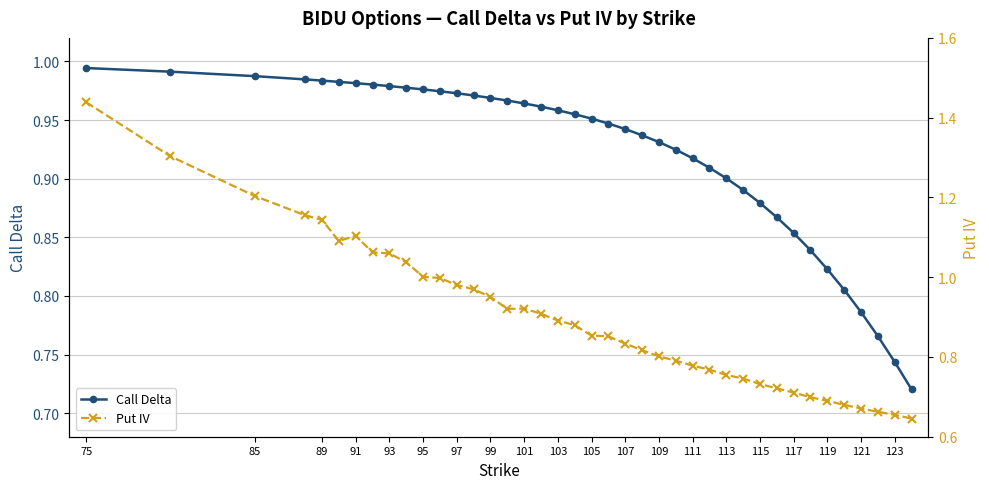

True or false: Put IV and Call Delta cross at least once.

True